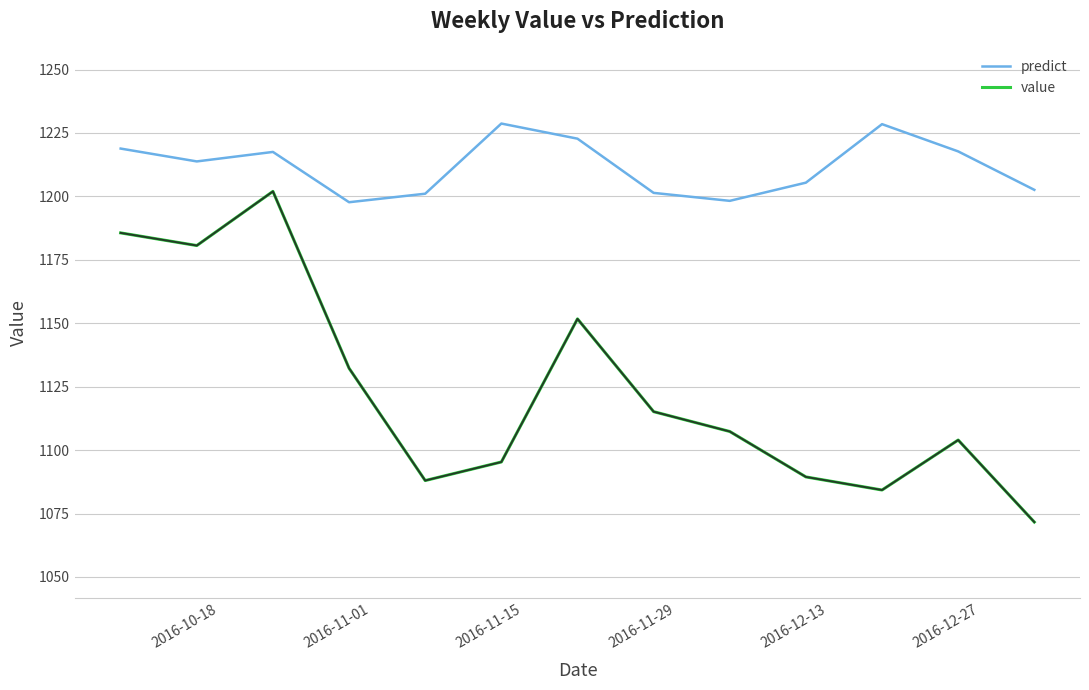

Rank the series by their average value, from highest to lowest.

predict, value